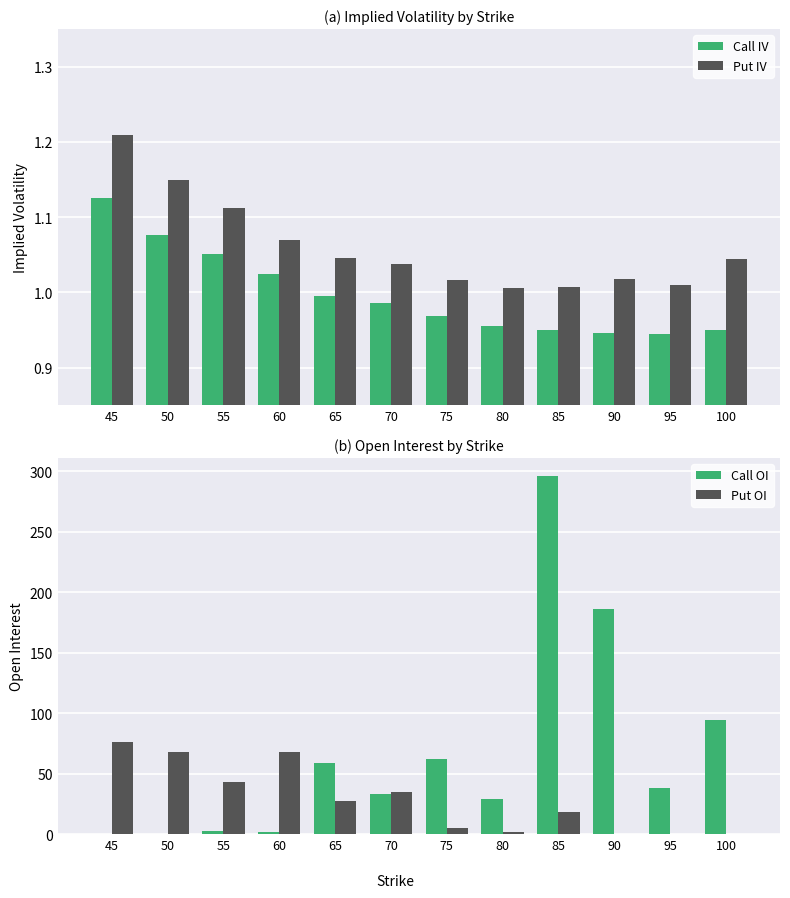

True or false: Call OI has a value of 96.7 at 85.

False